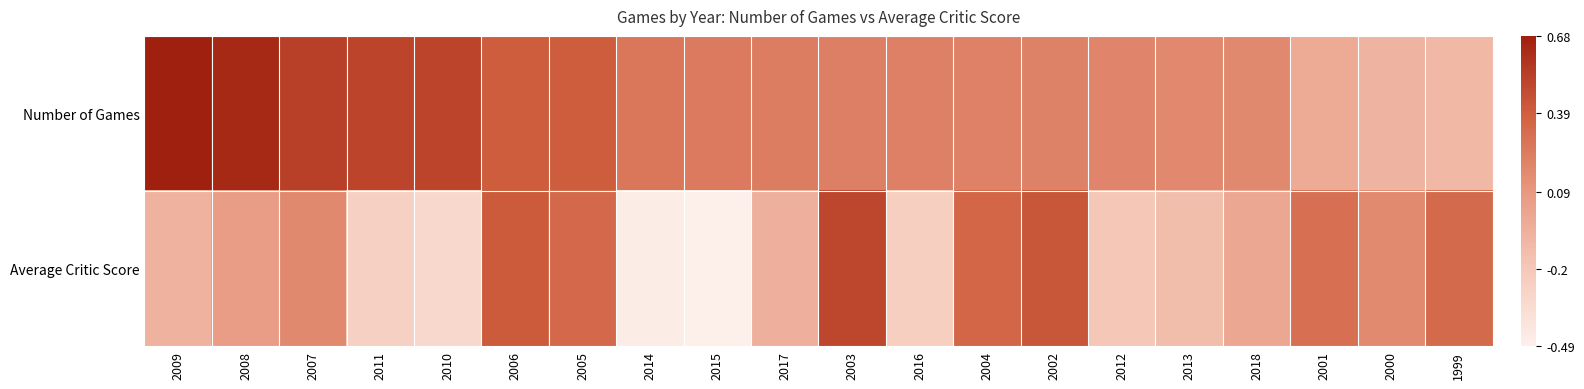

Which category has the lowest value across all series?

2015